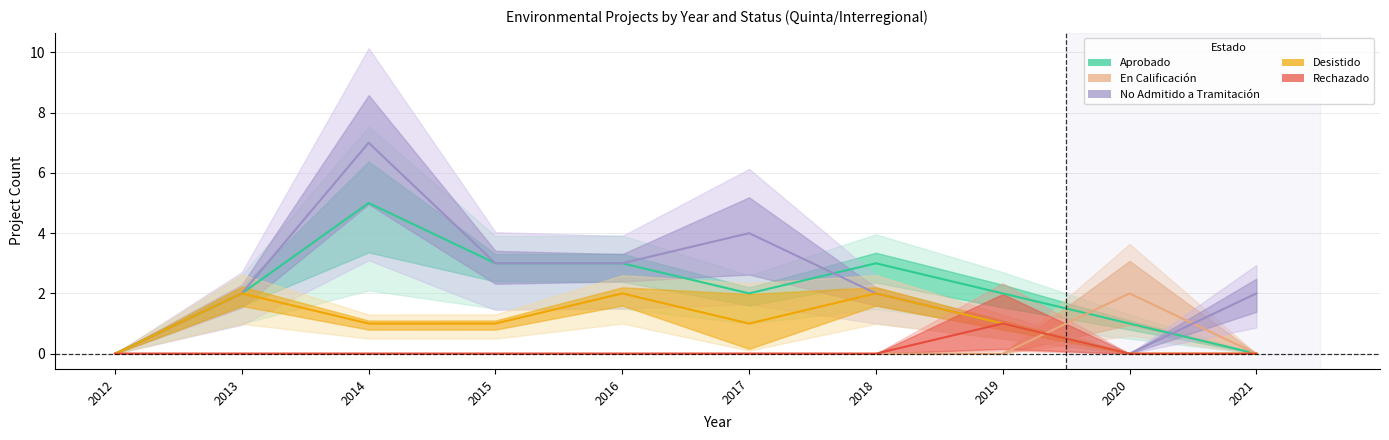

How many series are shown in this chart?

5